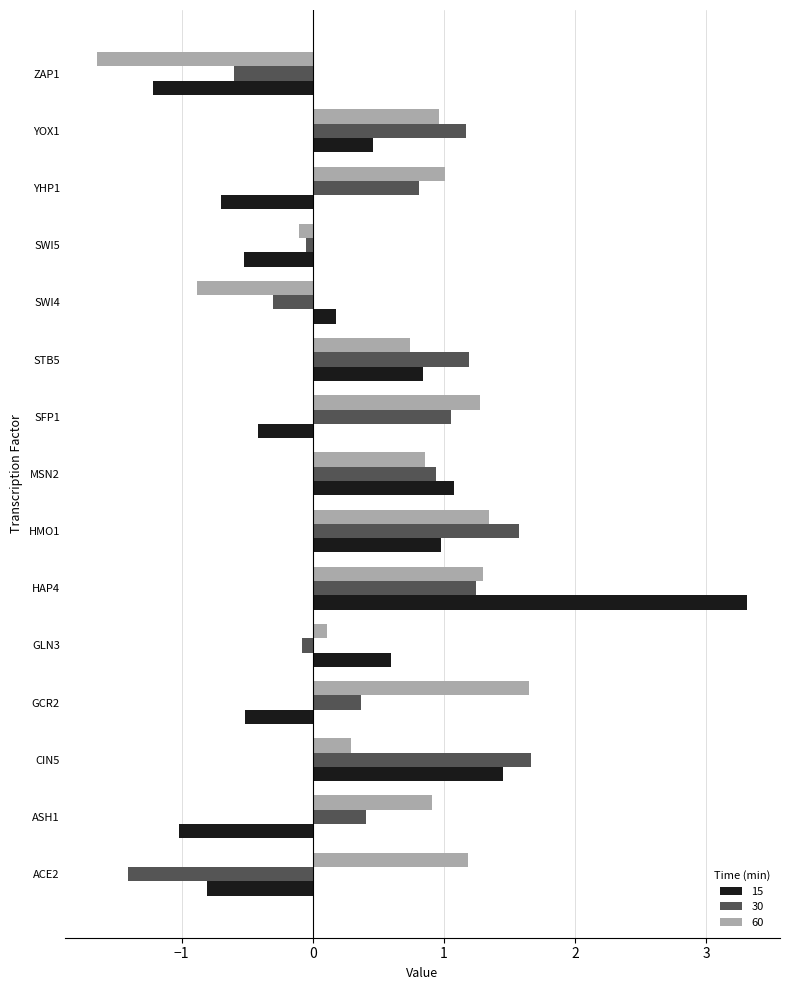

What is the difference between the highest and lowest values at GLN3?

0.7